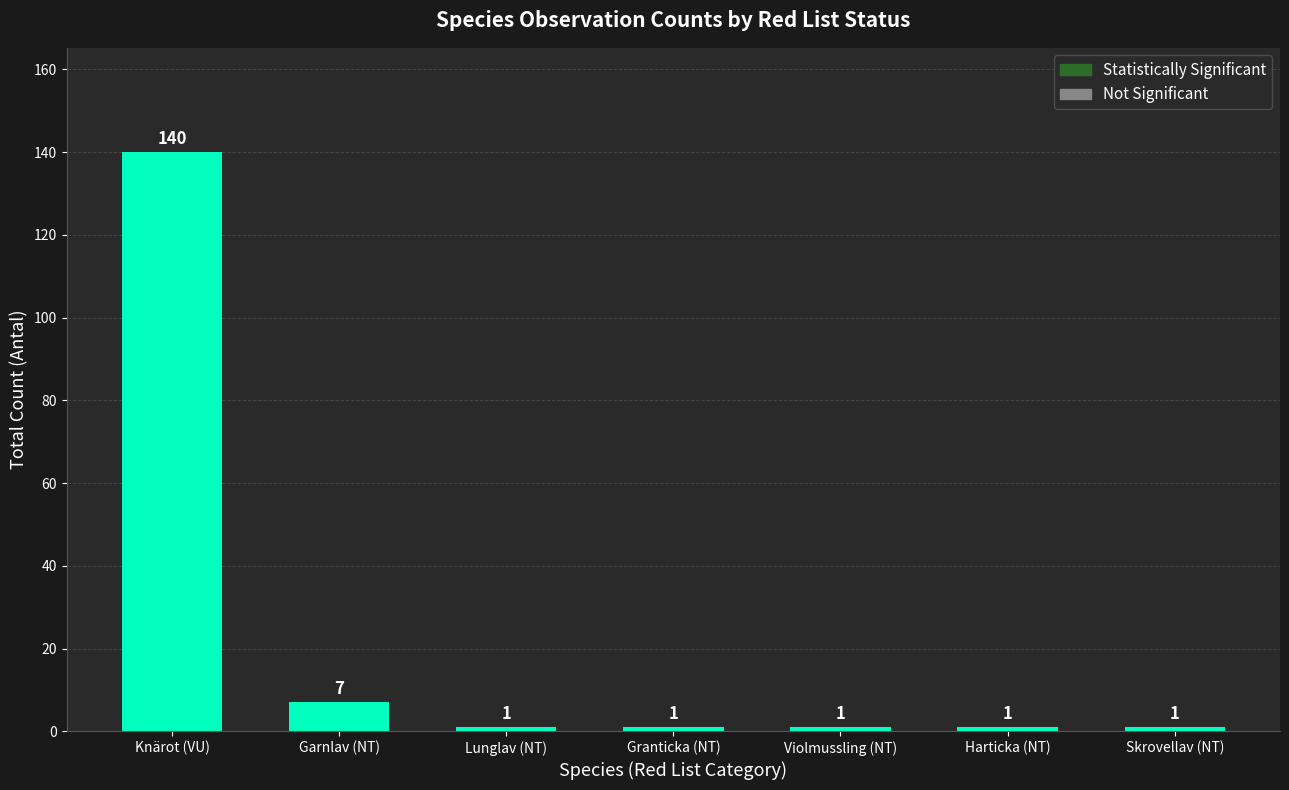

How many data points are above 1?

2